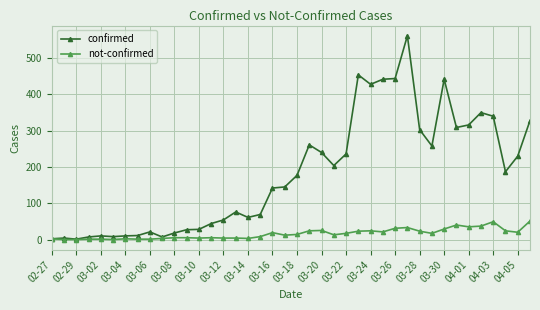

List the series in order of their overall mean, lowest first.

not-confirmed, confirmed